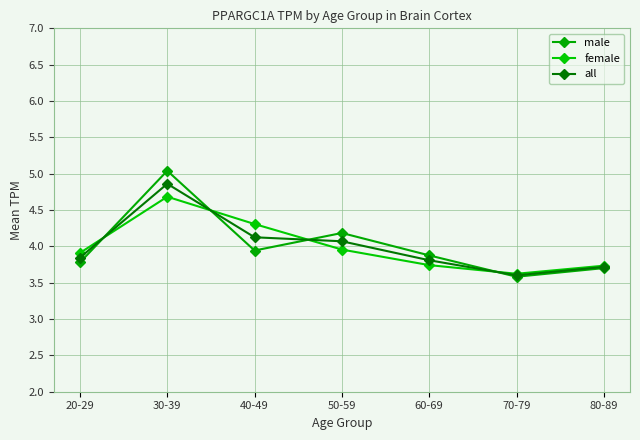

Is it true that male equals 5.4 at 60-69?

False